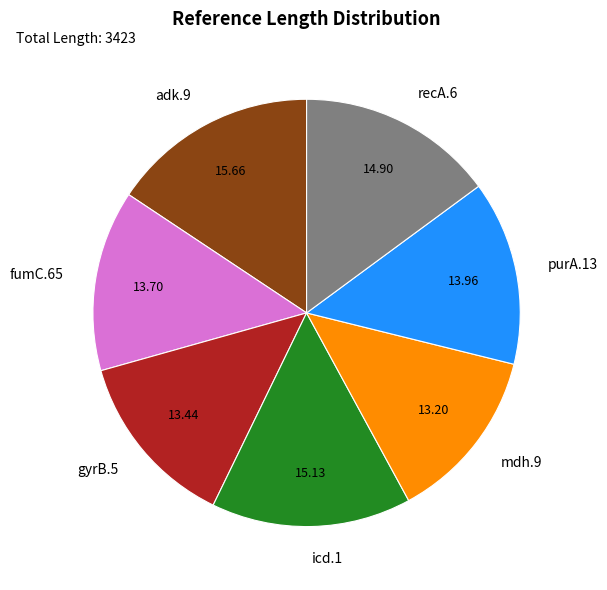

Is there any slice that represents more than half of the pie?

No